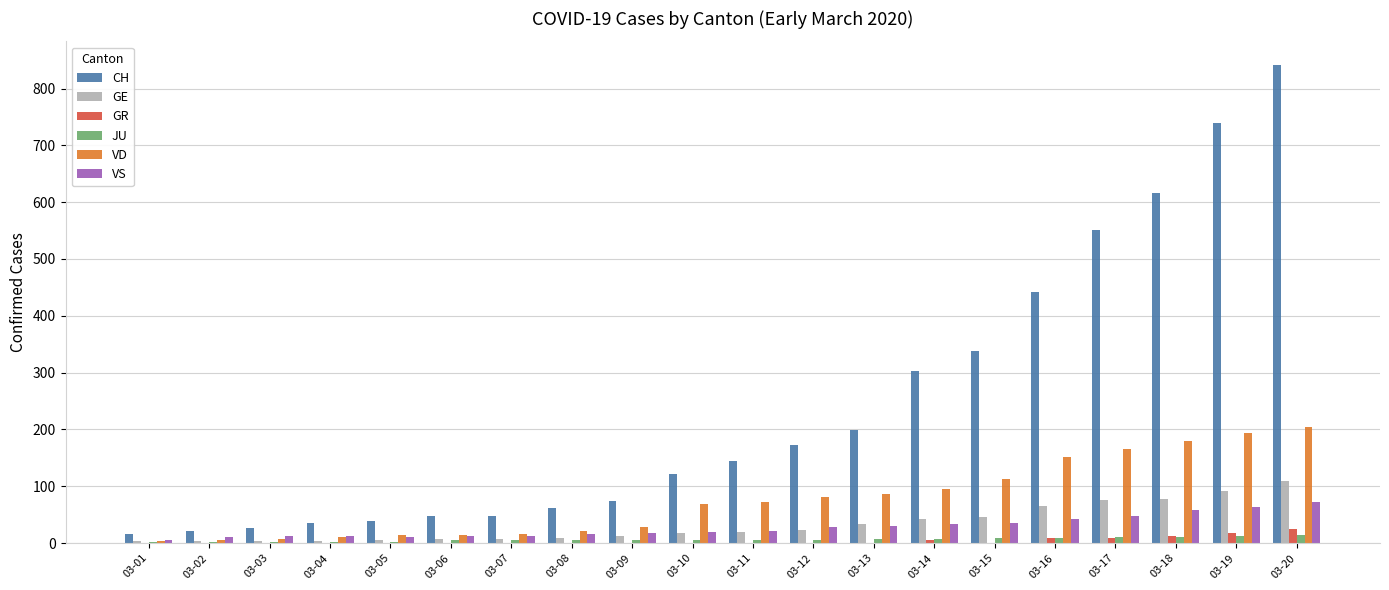

Is the value of CH at 03-10 greater than the value of GR at 03-02?

Yes